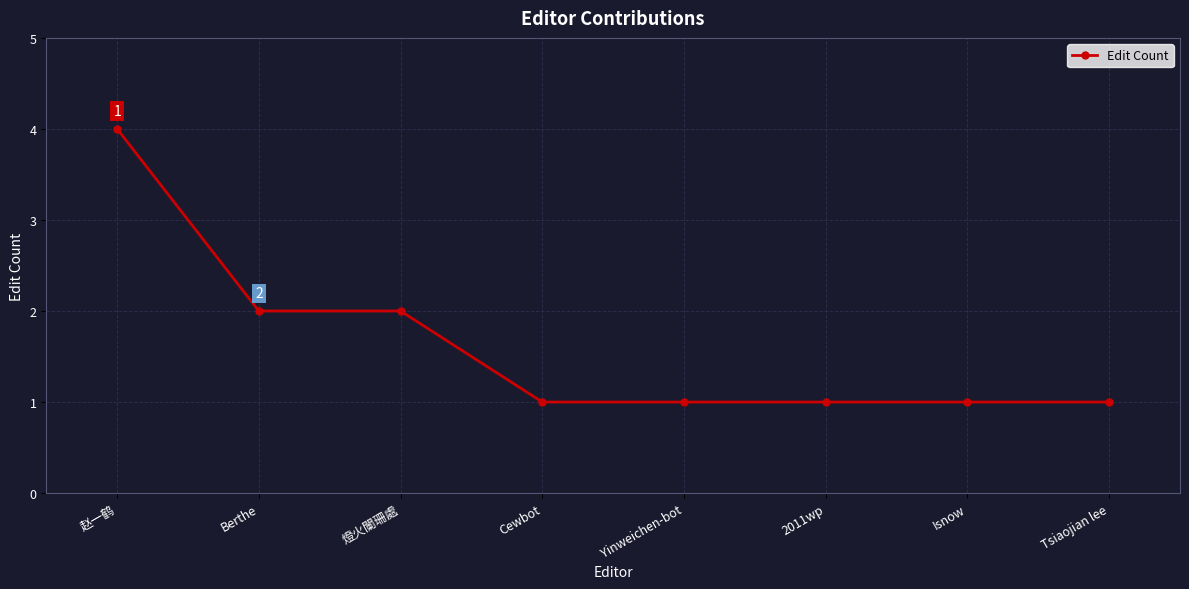

What is the value of the 5th point from the left?

1